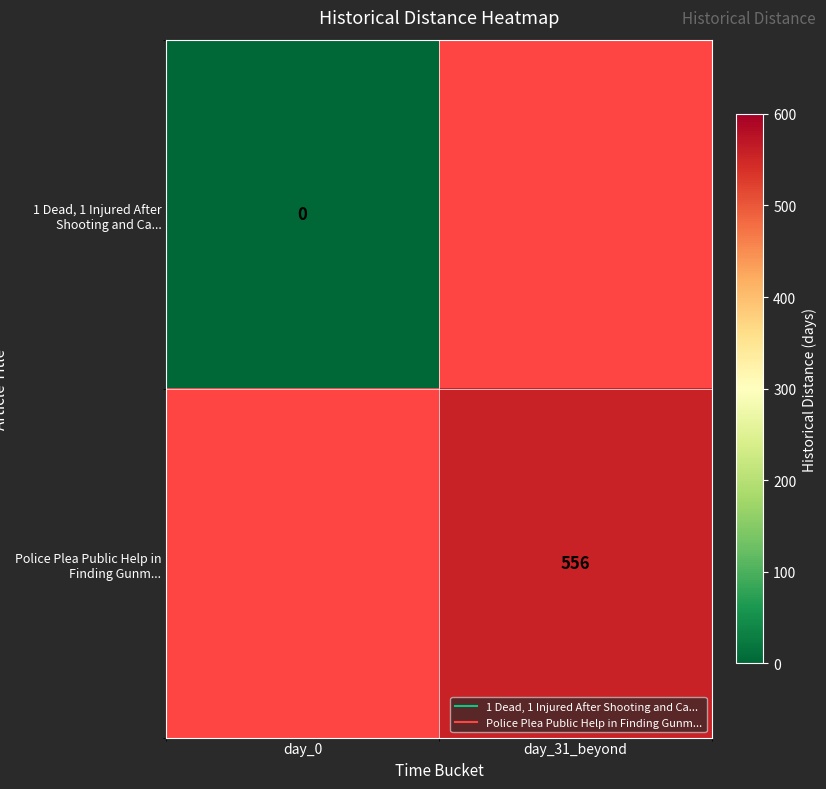

Is the value of 1 Dead, 1 Injured After Shooting and Ca... at day_31_beyond greater than the value of Police Plea Public Help in Finding Gunm... at day_31_beyond?

No